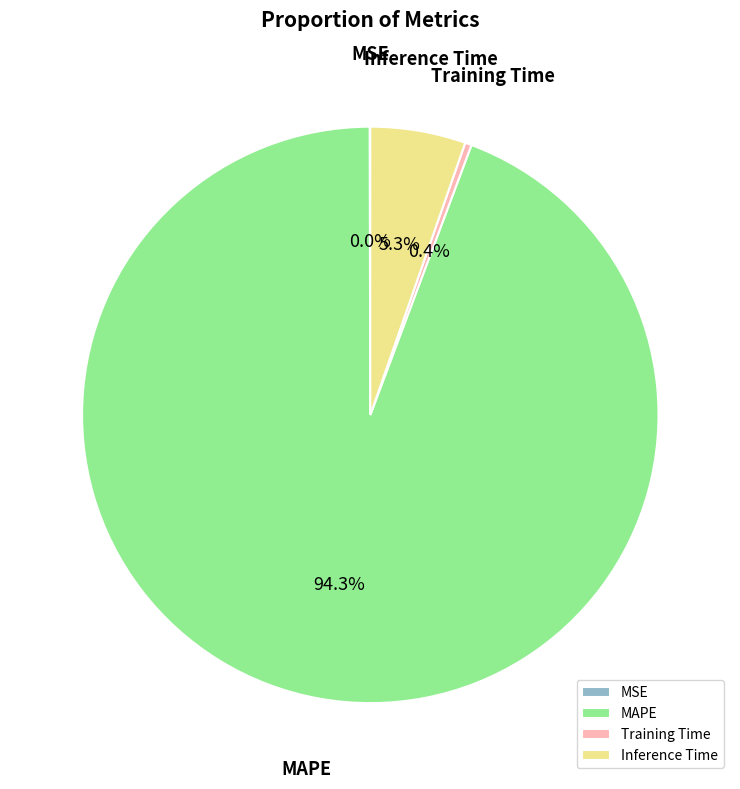

To the nearest percent, what percentage of the pie is MAPE?

94%